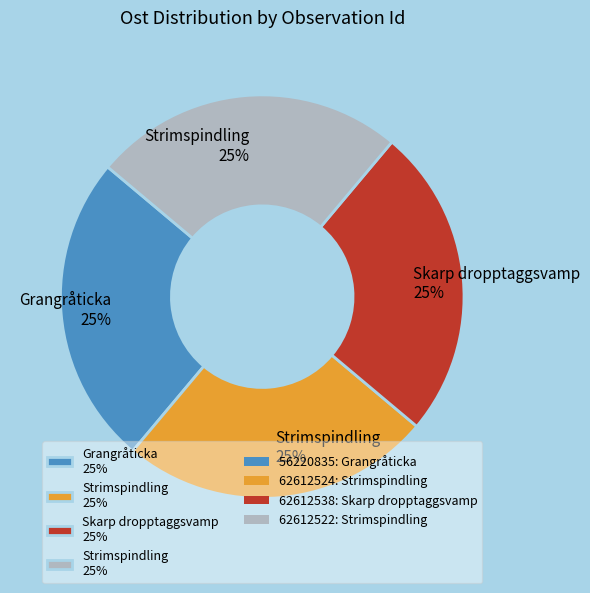

To the nearest percent, what is the average slice percentage?

25%